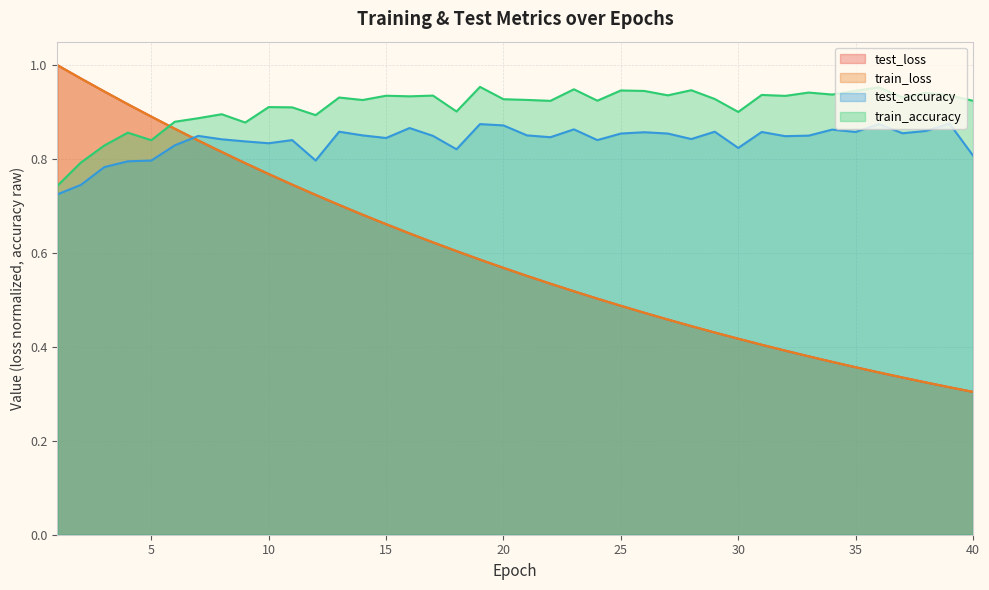

Which series has the largest range (max minus min)?

train_loss